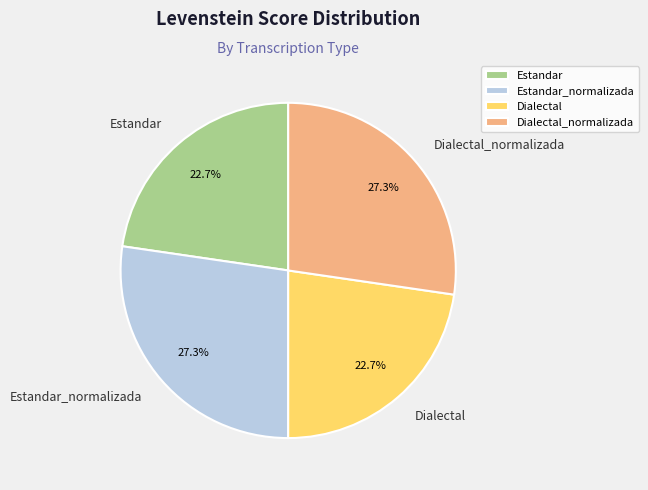

What is the ratio of the value at Dialectal_normalizada to the value at Estandar?

1.2